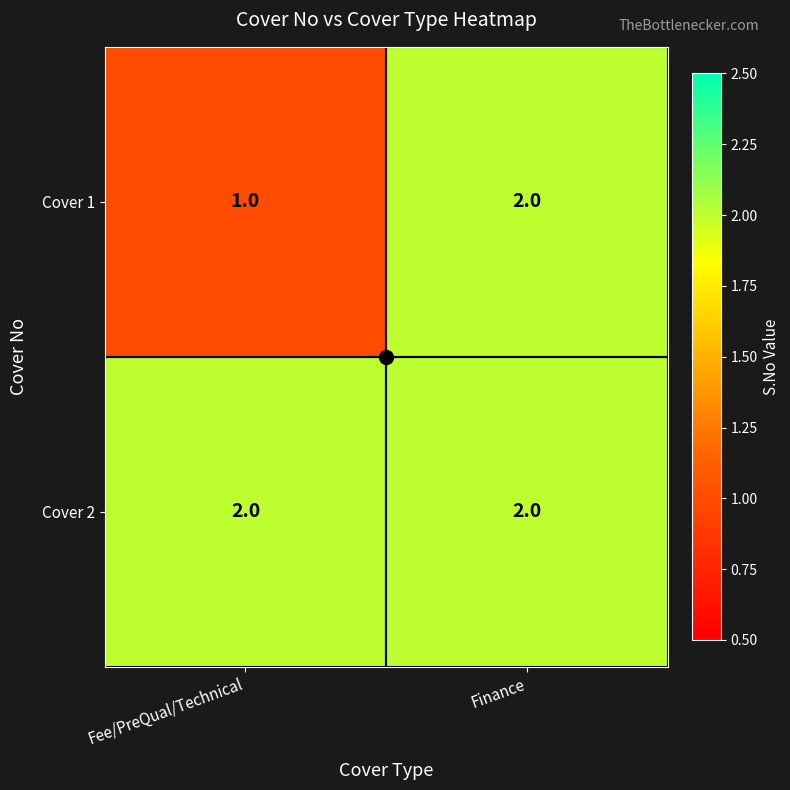

Is it true that Cover 1 equals 1 at Fee/PreQual/Technical?

True